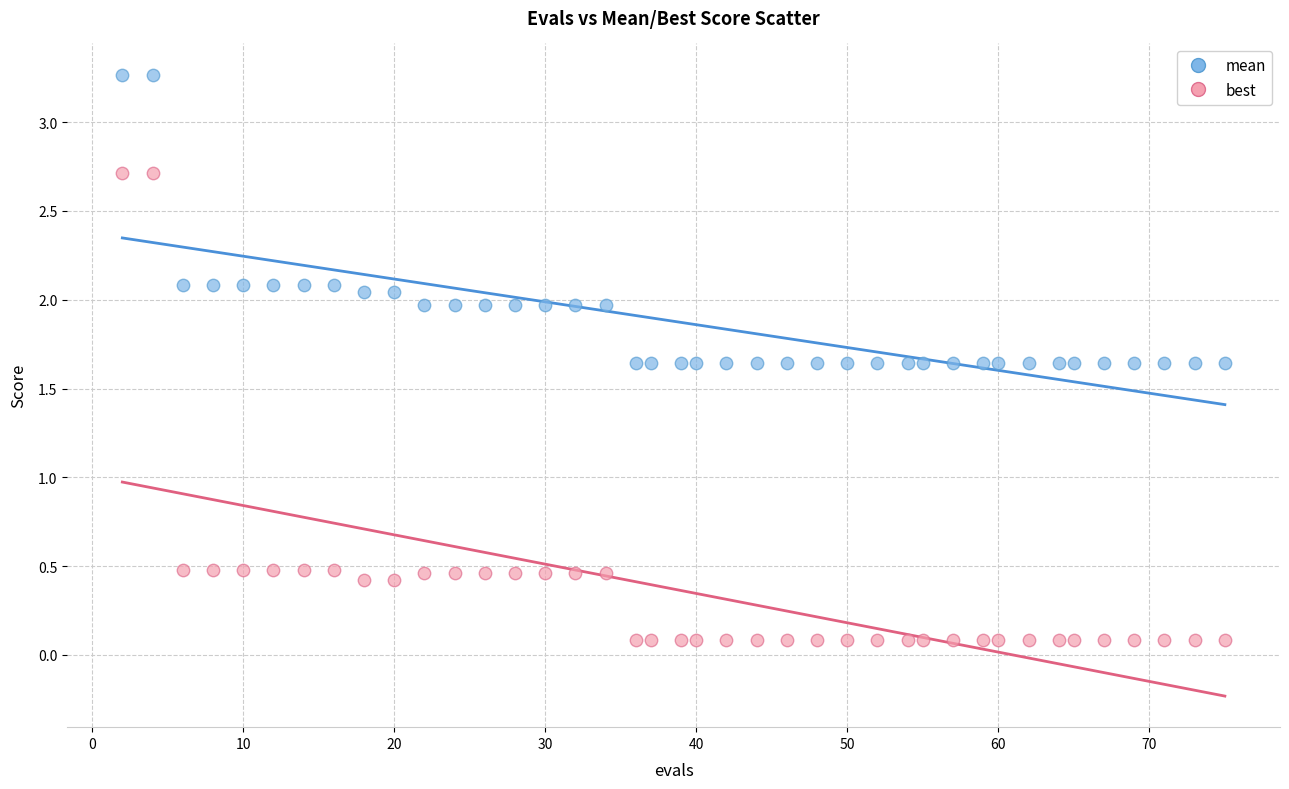

Which series reaches the minimum Y coordinate?

best